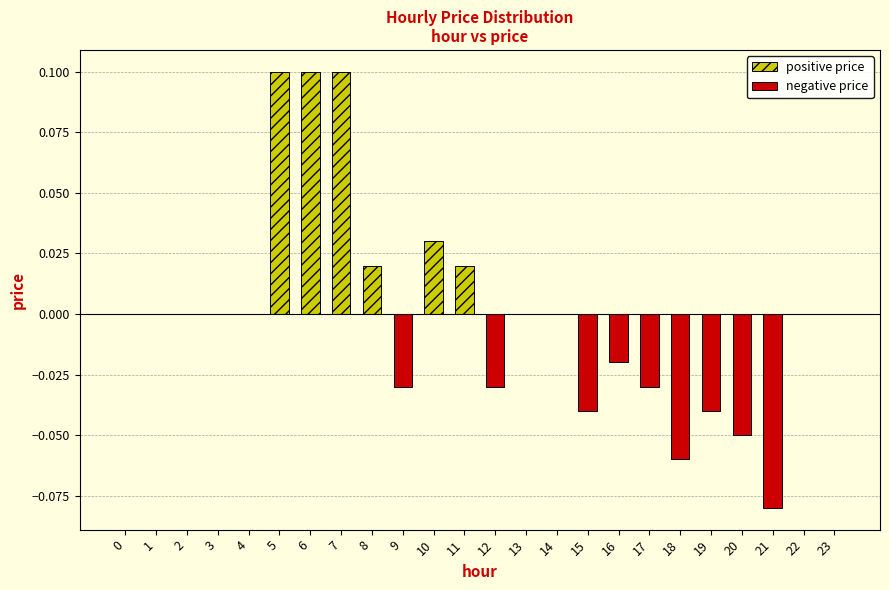

What are all the series names shown in the legend?

positive price, negative price